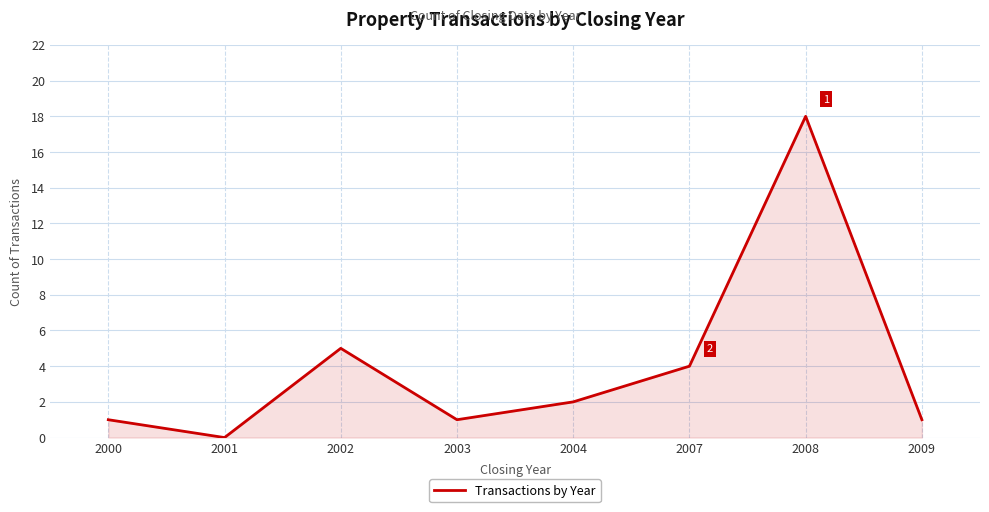

At which label does the data first exceed 2?

2002